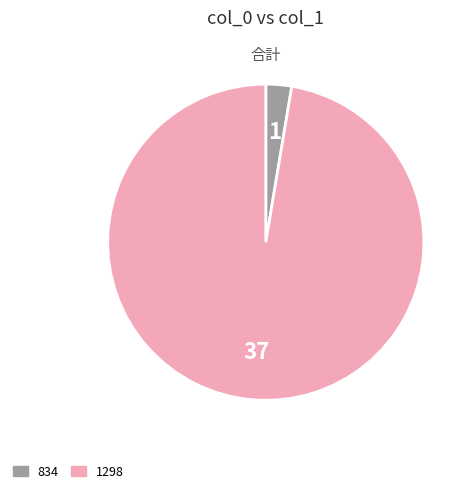

Is the sum of 1298 and 834 greater than half?

Yes